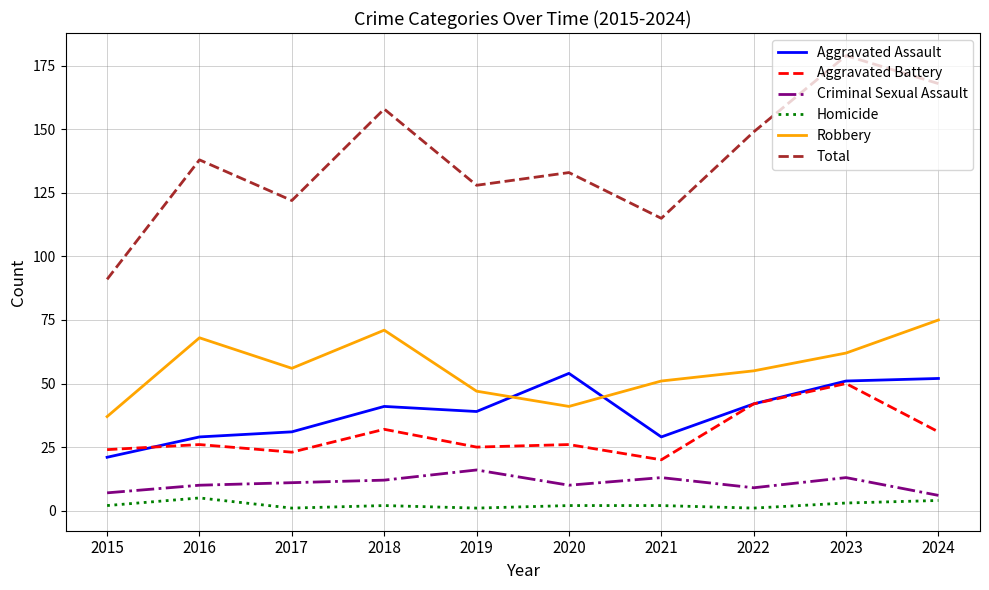

Does the chart display data point markers on the line(s)?

No